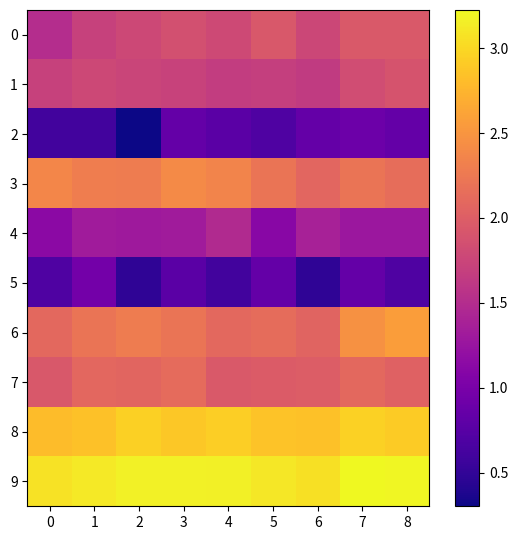

Reading left to right, transcribe all the data shown in this chart.

0: 0=1.5	1=1.7	2=1.8	3=1.9	4=1.8	5=1.9	6=1.8	7=2.0	8=1.9
1: 0=1.7	1=1.8	2=1.7	3=1.7	4=1.7	5=1.7	6=1.6	7=1.8	8=1.9
2: 0=0.6	1=0.6	2=0.3	3=0.8	4=0.8	5=0.7	6=0.8	7=0.9	8=0.8
3: 0=2.4	1=2.3	2=2.3	3=2.4	4=2.3	5=2.2	6=2.1	7=2.2	8=2.1
4: 0=1.1	1=1.3	2=1.3	3=1.3	4=1.5	5=1.1	6=1.4	7=1.3	8=1.3
5: 0=0.7	1=1.0	2=0.5	3=0.8	4=0.6	5=0.8	6=0.5	7=0.8	8=0.7
6: 0=2.1	1=2.2	2=2.3	3=2.2	4=2.1	5=2.1	6=2.1	7=2.5	8=2.6
7: 0=1.9	1=2.1	2=2.1	3=2.1	4=2.0	5=2.0	6=2.0	7=2.1	8=2.0
8: 0=2.8	1=2.8	2=2.9	3=2.9	4=2.9	5=2.9	6=2.8	7=3.0	8=2.9
9: 0=3.1	1=3.1	2=3.2	3=3.2	4=3.2	5=3.1	6=3.1	7=3.2	8=3.2